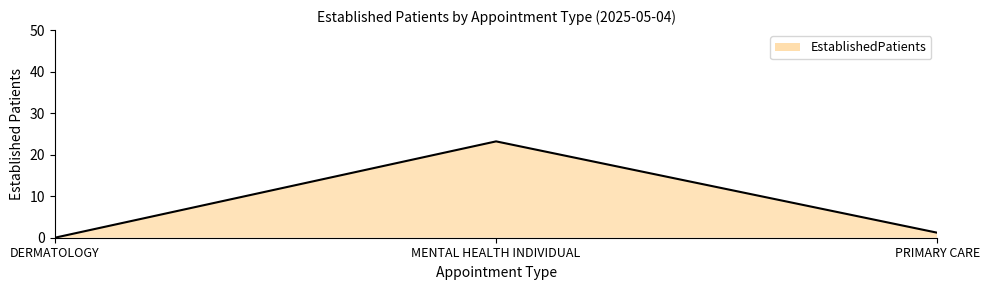

Which has a higher value, MENTAL HEALTH INDIVIDUAL or PRIMARY CARE?

MENTAL HEALTH INDIVIDUAL